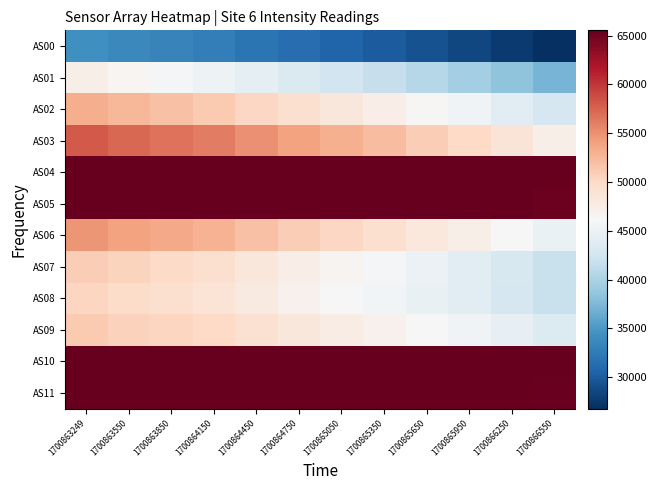

Reading right to left, list all the values displayed in this chart.

AS00: 1700866550=26787	1700866250=27676	1700865950=28596	1700865650=29305	1700865350=30061	1700865050=30716	1700864750=31363	1700864450=32047	1700864150=32767	1700863850=33290	1700863550=33743	1700863249=34257
AS01: 1700866550=37182	1700866250=38364	1700865950=39606	1700865650=40576	1700865350=41631	1700865050=42484	1700864750=43364	1700864450=44277	1700864150=45240	1700863850=45938	1700863550=46562	1700863249=47279
AS02: 1700866550=42884	1700866250=44124	1700865950=45439	1700865650=46408	1700865350=47483	1700865050=48373	1700864750=49283	1700864450=50228	1700864150=51203	1700863850=51901	1700863550=52557	1700863249=53258
AS03: 1700866550=47360	1700866250=48677	1700865950=49959	1700865650=50976	1700865350=52147	1700865050=53043	1700864750=53984	1700864450=54960	1700864150=56031	1700863850=56736	1700863550=57311	1700863249=58101
AS04: 1700866550=65535	1700866250=65535	1700865950=65535	1700865650=65535	1700865350=65535	1700865050=65535	1700864750=65535	1700864450=65535	1700864150=65535	1700863850=65535	1700863550=65535	1700863249=65535
AS05: 1700866550=65183	1700866250=65535	1700865950=65535	1700865650=65535	1700865350=65535	1700865050=65535	1700864750=65535	1700864450=65535	1700864150=65535	1700863850=65535	1700863550=65535	1700863249=65535
AS06: 1700866550=44841	1700866250=46030	1700865950=47245	1700865650=48176	1700865350=49205	1700865050=50099	1700864750=50942	1700864450=51845	1700864150=52847	1700863850=53494	1700863550=54018	1700863249=54739
AS07: 1700866550=41904	1700866250=43013	1700865950=44089	1700865650=44963	1700865350=45927	1700865050=46738	1700864750=47520	1700864450=48402	1700864150=49301	1700863850=49856	1700863550=50400	1700863249=51003
AS08: 1700866550=41859	1700866250=42901	1700865950=43899	1700865650=44672	1700865350=45582	1700865050=46309	1700864750=47040	1700864450=47909	1700864150=48782	1700863850=49212	1700863550=49683	1700863249=50344
AS09: 1700866550=43585	1700866250=44529	1700865950=45448	1700865650=46126	1700865350=46970	1700865050=47629	1700864750=48296	1700864450=49126	1700864150=49954	1700863850=50346	1700863550=50669	1700863249=51292
AS10: 1700866550=65535	1700866250=65535	1700865950=65535	1700865650=65535	1700865350=65535	1700865050=65535	1700864750=65535	1700864450=65535	1700864150=65535	1700863850=65535	1700863550=65535	1700863249=65535
AS11: 1700866550=65237	1700866250=65535	1700865950=65535	1700865650=65535	1700865350=65535	1700865050=65535	1700864750=65535	1700864450=65535	1700864150=65535	1700863850=65535	1700863550=65535	1700863249=65535